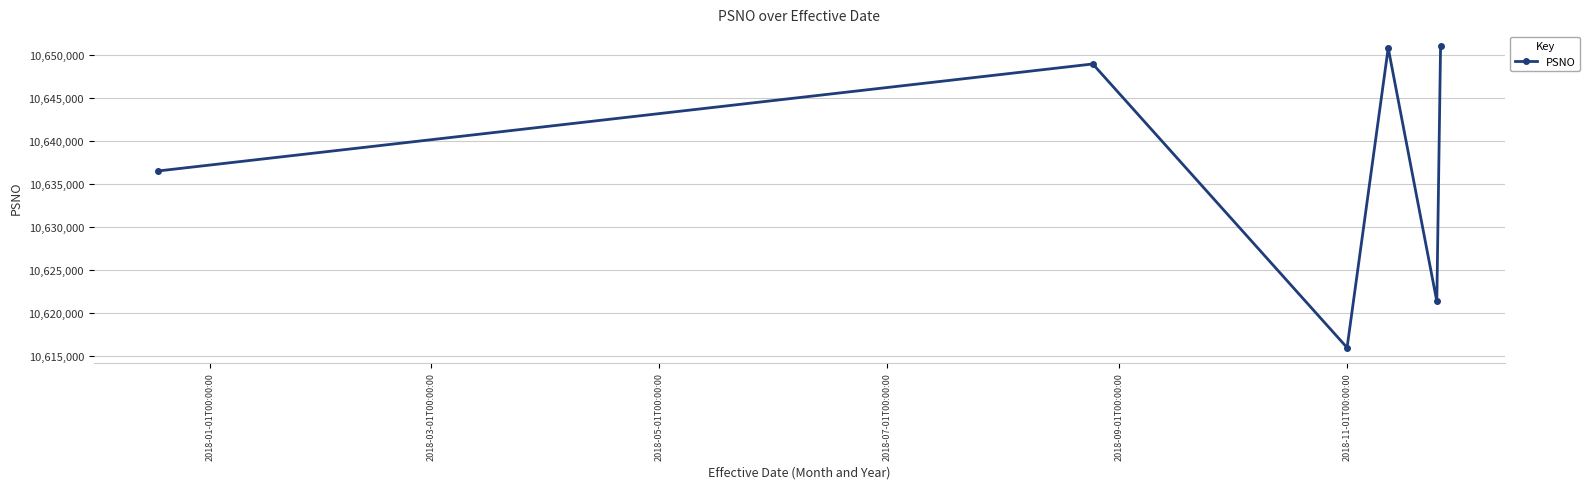

What is the average value?

10637411